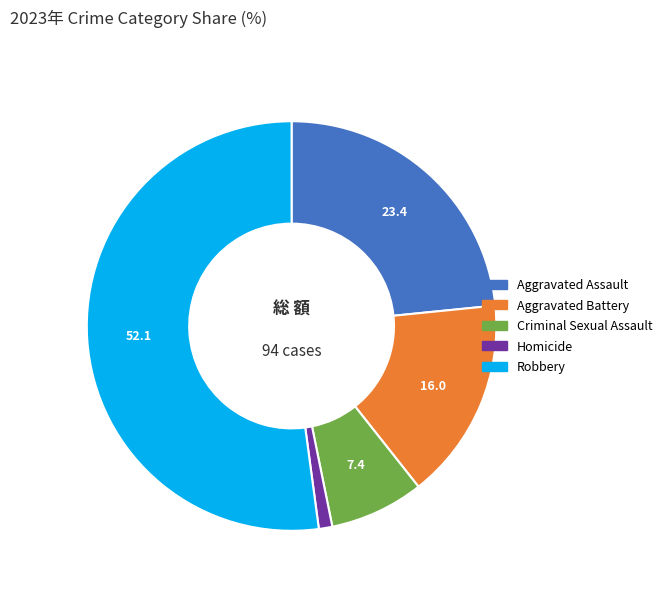

Do Aggravated Assault and Robbery together represent more than half of the pie?

Yes